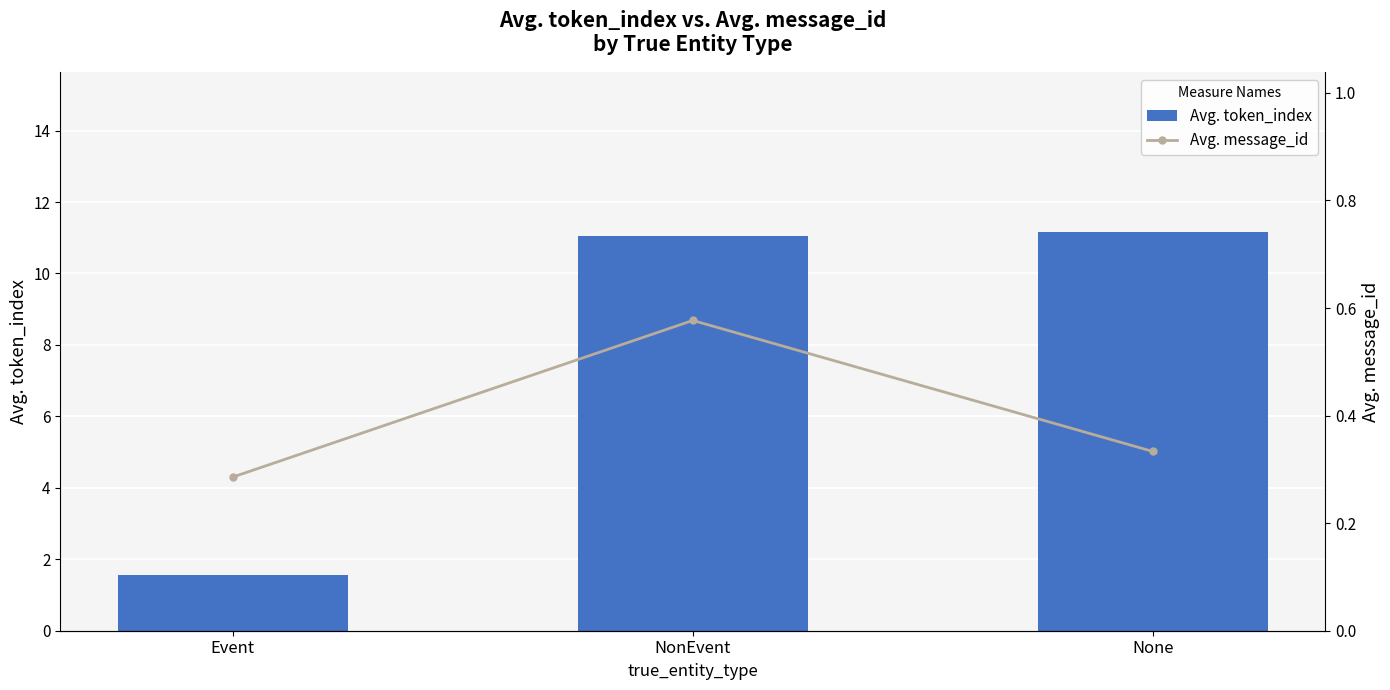

Which series has the widest spread of values?

Avg. token_index